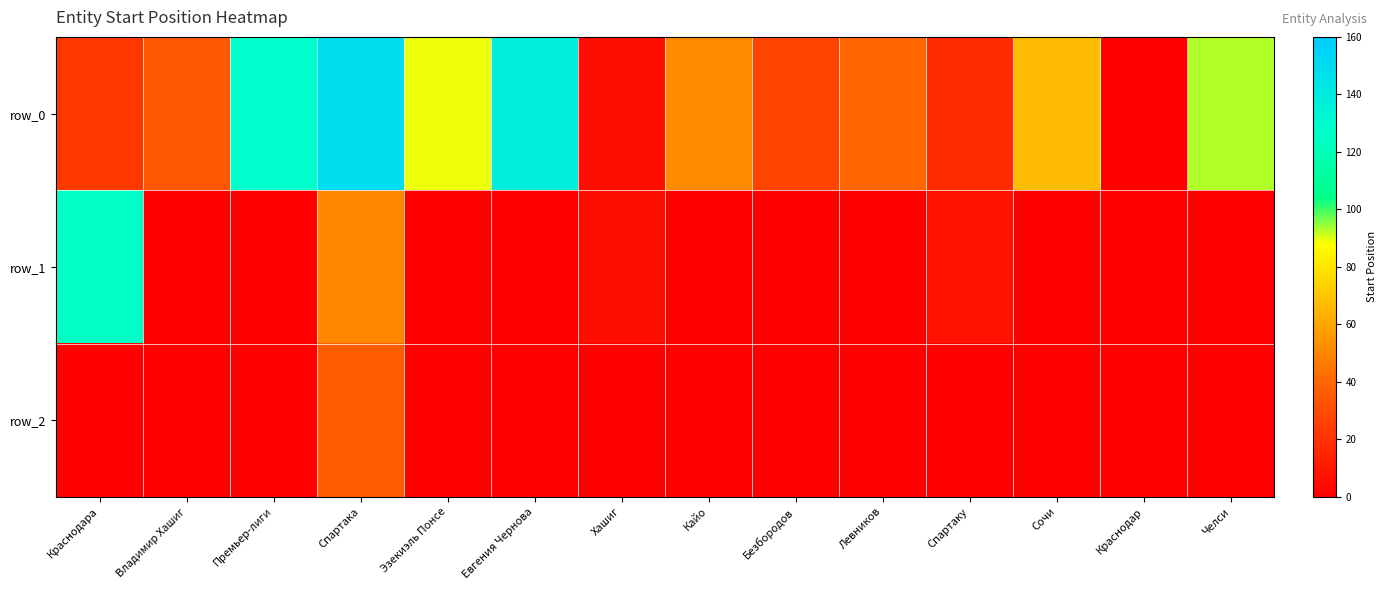

Is it true that row_1 equals 14 at Спартаку?

False